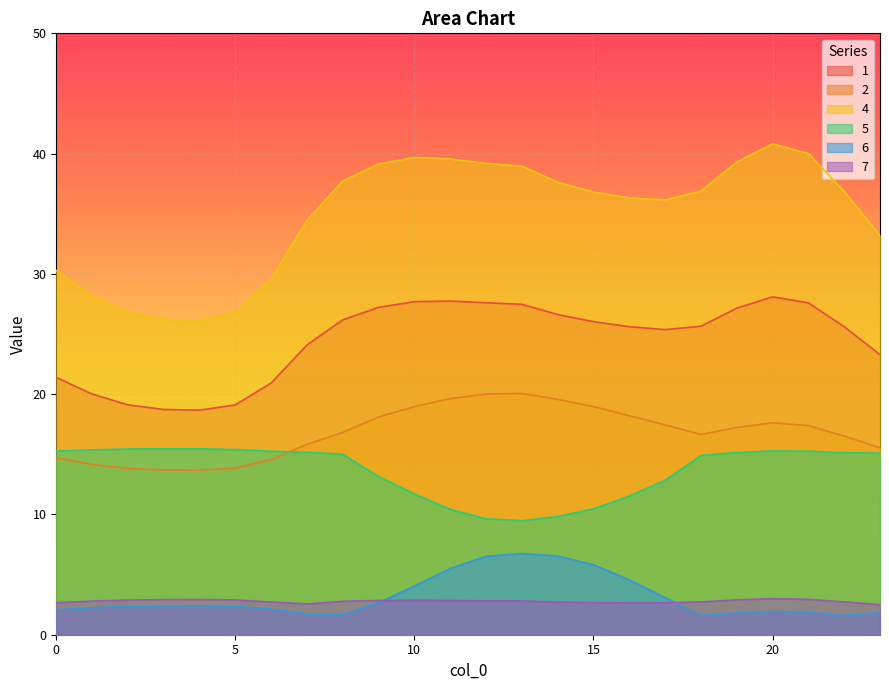

Which has a higher value, 3 or 14?

14